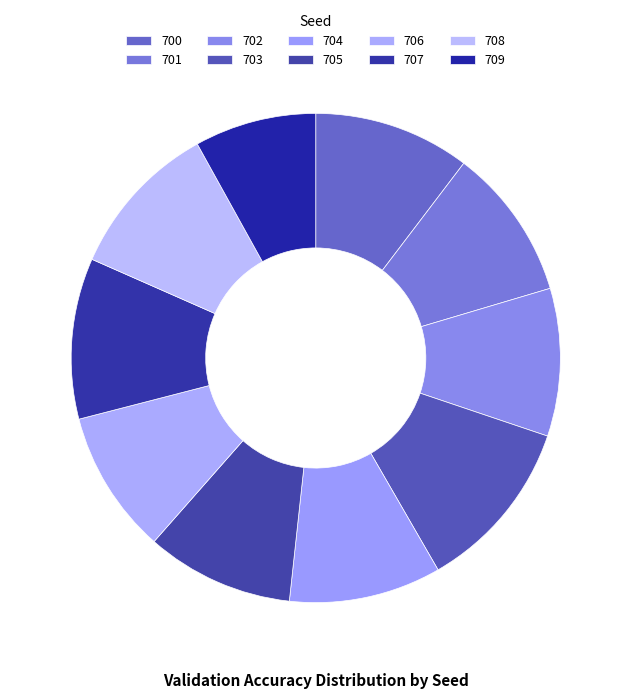

Is there any slice that represents more than half of the pie?

No